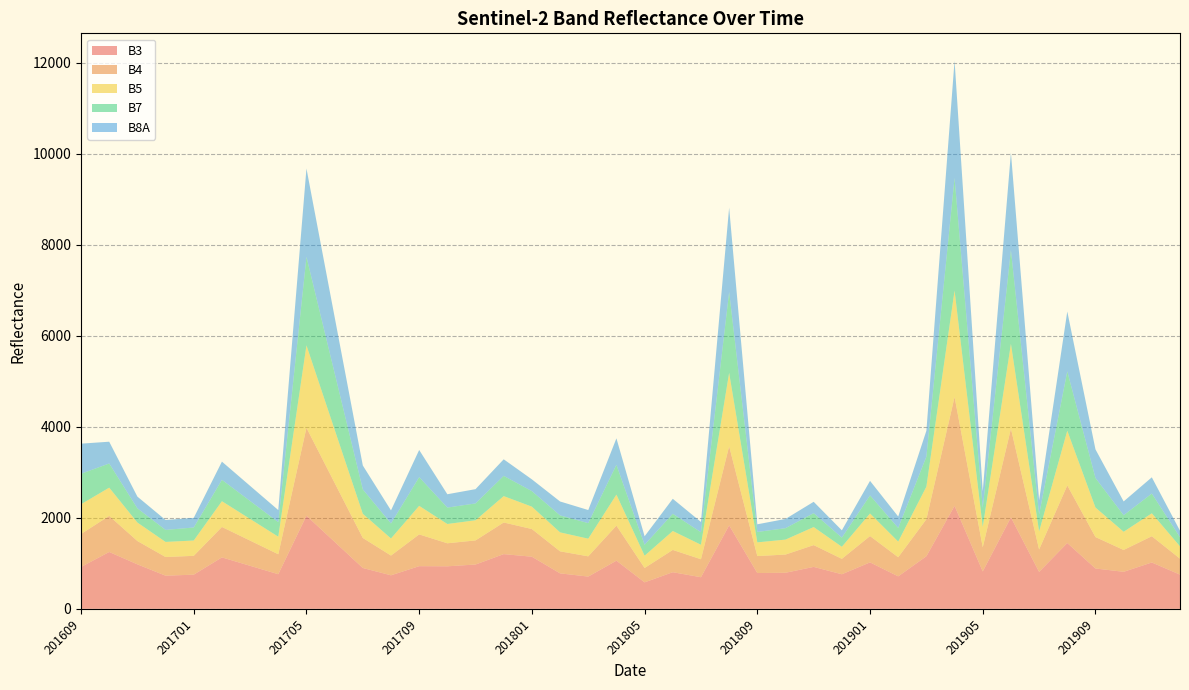

Reading left to right, list all the values displayed in this chart.

B3: 201609=920	201610=1250	201611=978	201612=729	201701=751	201702=1131	201703=946	201704=761	201705=2047	201706=1472	201707=898	201708=737	201709=938	201710=935	201711=974	201712=1203	201801=1146	201802=780	201803=709	201804=1059	201805=582	201806=805	201807=695	201808=1835	201809=787	201810=793	201811=922	201812=760	201901=1021	201902=714	201903=1156	201904=2264	201905=822	201906=2011	201907=812	201908=1447	201909=887	201910=814	201911=1019	201912=752
B4: 201609=725	201610=793	201611=513	201612=410	201701=414	201702=669	201703=554	201704=439	201705=1932	201706=1296	201707=660	201708=434	201709=698	201710=506	201711=530	201712=695	201801=608	201802=484	201803=445	201804=770	201805=316	201806=490	201807=395	201808=1738	201809=373	201810=400	201811=479	201812=339	201901=579	201902=420	201903=814	201904=2394	201905=531	201906=1950	201907=492	201908=1266	201909=691	201910=480	201911=577	201912=351
B5: 201609=654	201610=621	201611=406	201612=332	201701=337	201702=566	201703=476	201704=386	201705=1813	201706=1172	201707=531	201708=376	201709=628	201710=424	201711=443	201712=580	201801=492	201802=417	201803=388	201804=682	201805=270	201806=416	201807=319	201808=1615	201809=301	201810=329	201811=397	201812=265	201901=496	201902=344	201903=716	201904=2338	201905=446	201906=1864	201907=397	201908=1202	201909=649	201910=400	201911=504	201912=270
B7: 201609=670	201610=531	201611=312	201612=264	201701=286	201702=470	201703=395	201704=320	201705=1945	201706=1241	201707=537	201708=329	201709=631	201710=361	201711=370	201712=445	201801=341	201802=373	201803=342	201804=655	201805=240	201806=379	201807=274	201808=1779	201809=229	201810=251	201811=305	201812=201	201901=397	201902=300	201903=660	201904=2477	201905=421	201906=2063	201907=376	201908=1305	201909=649	201910=364	201911=434	201912=200
B8A: 201609=662	201610=479	201611=258	201612=218	201701=212	201702=400	201703=332	201704=265	201705=1943	201706=1234	201707=525	201708=288	201709=597	201710=293	201711=314	201712=364	201801=259	201802=306	201803=288	201804=582	201805=187	201806=329	201807=227	201808=1853	201809=168	201810=203	201811=250	201812=161	201901=320	201902=251	201903=569	201904=2576	201905=362	201906=2140	201907=312	201908=1316	201909=630	201910=303	201911=357	201912=144